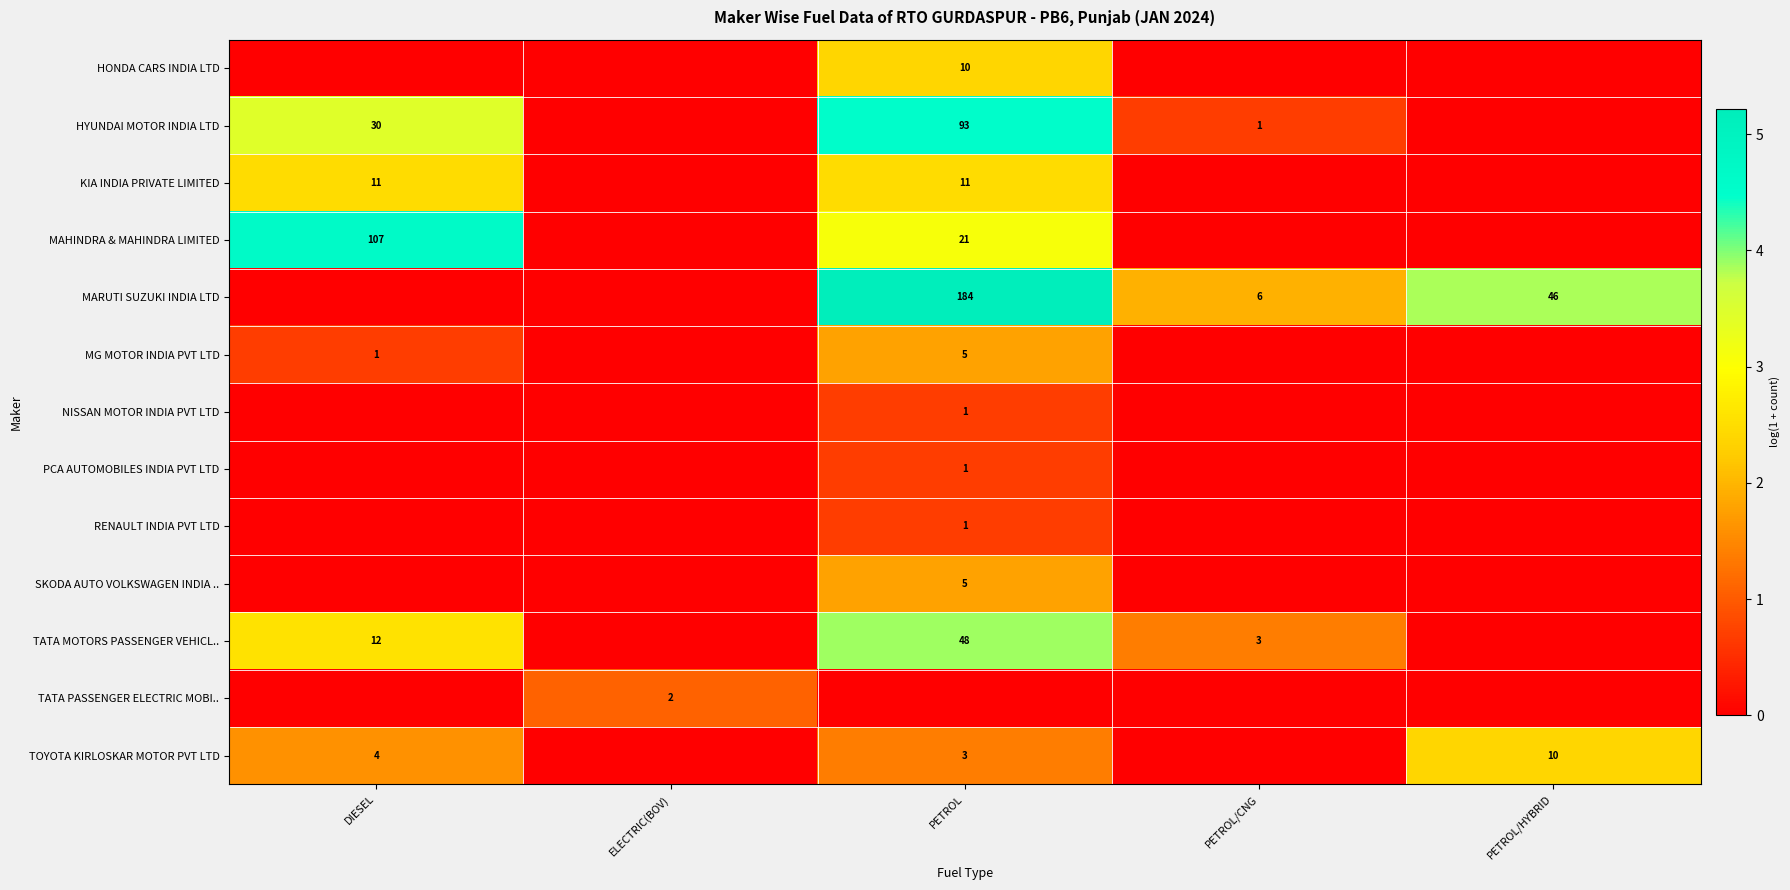

True or false: SKODA AUTO VOLKSWAGEN INDIA .. has a value of 5 at PETROL.

True